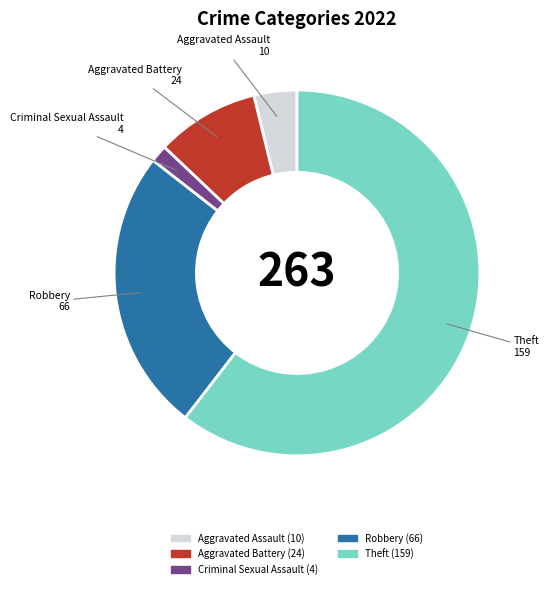

Does any single category account for the majority?

Yes